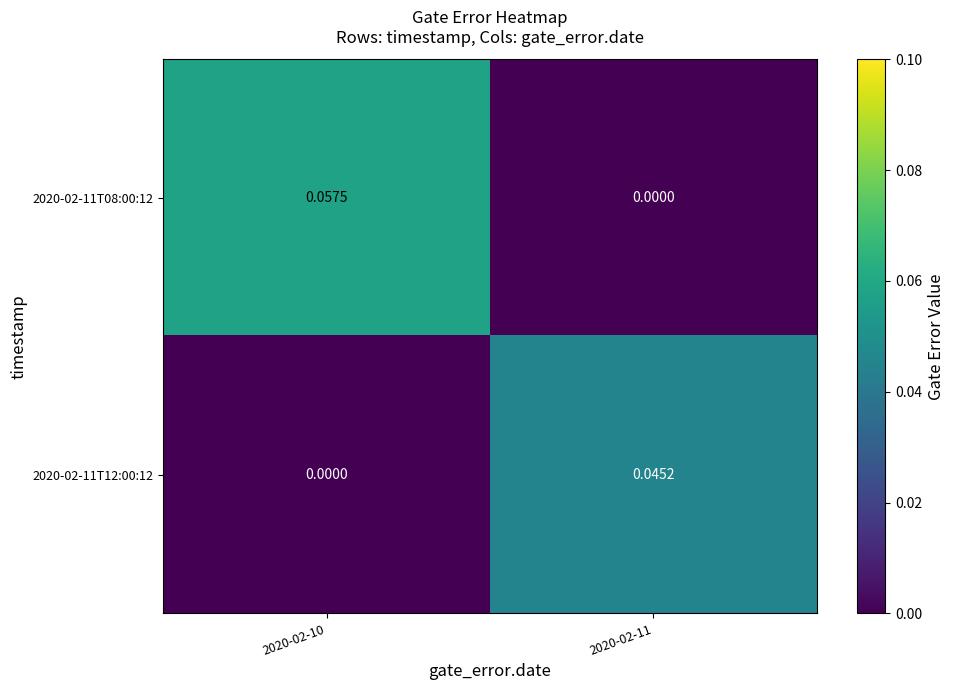

Which series has the largest total across all categories?

2020-02-11T08:00:12